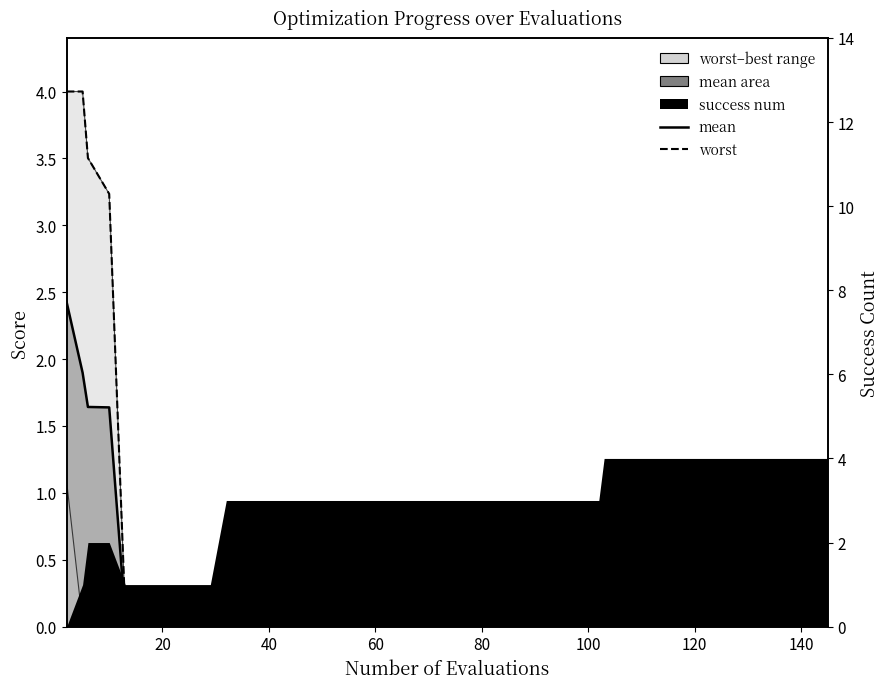

At how many categories does at least one series exceed 1?

4